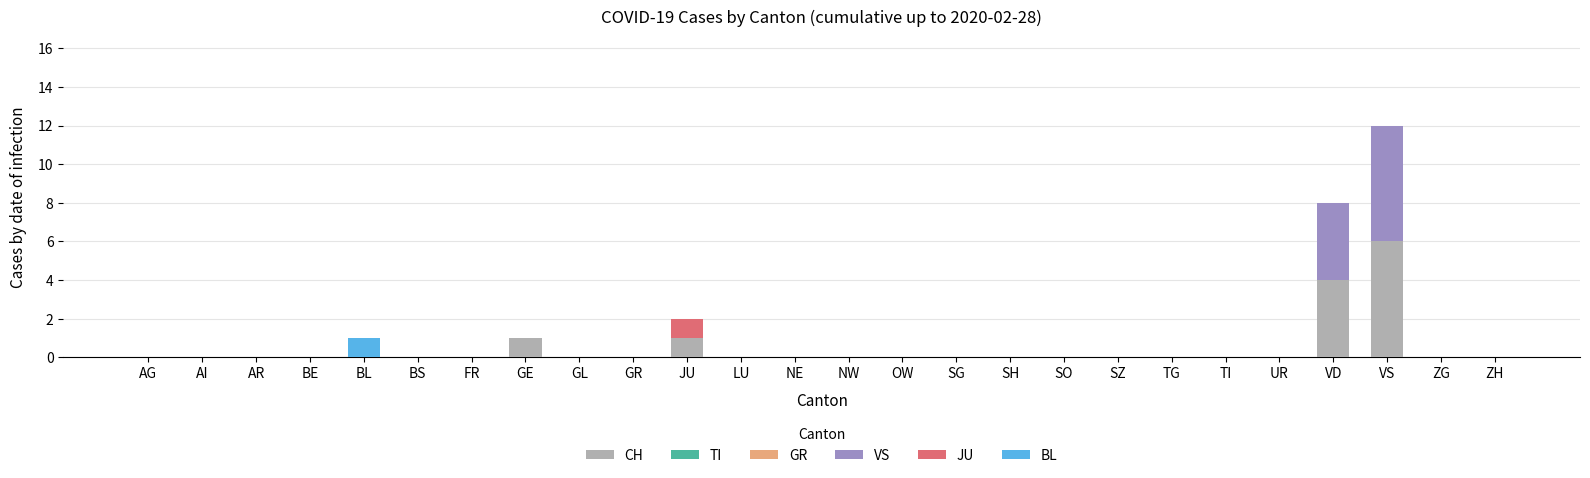

At which label does CH reach its peak?

VS